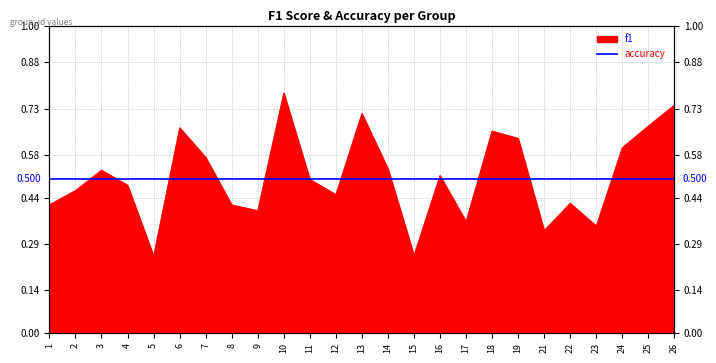

The chart shows a value of 0.5 at 16. True or false?

True